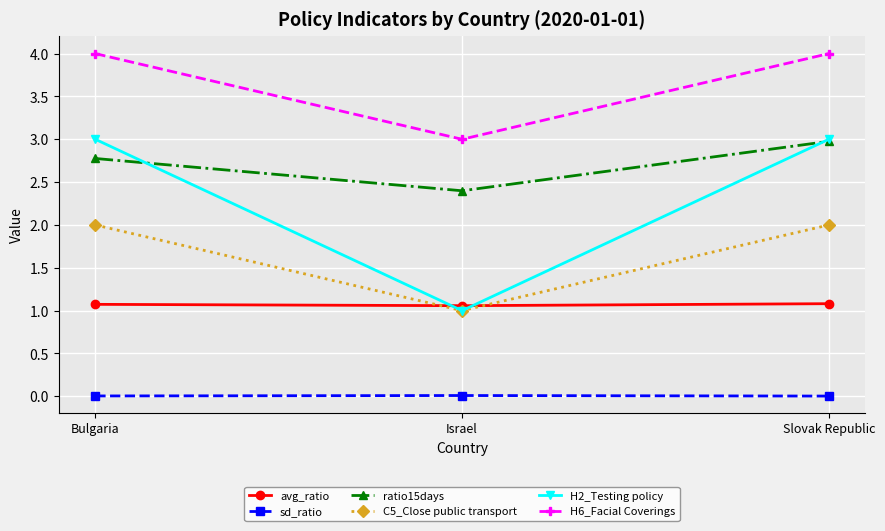

Which category has the lowest value in the H2_Testing policy series?

Israel